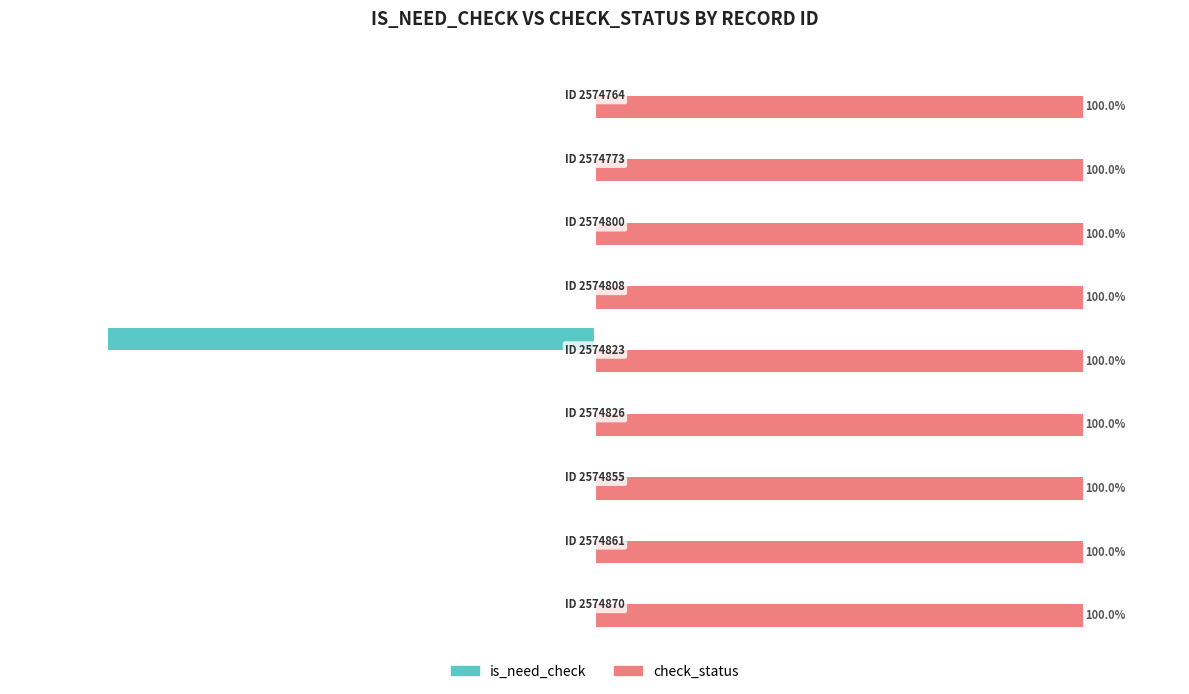

What are all the series names shown in the legend?

is_need_check, check_status